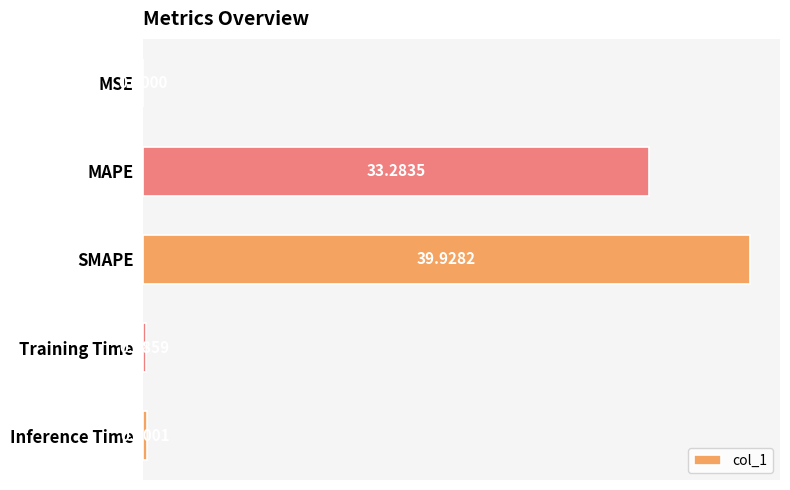

Count the number of data series in this chart.

1